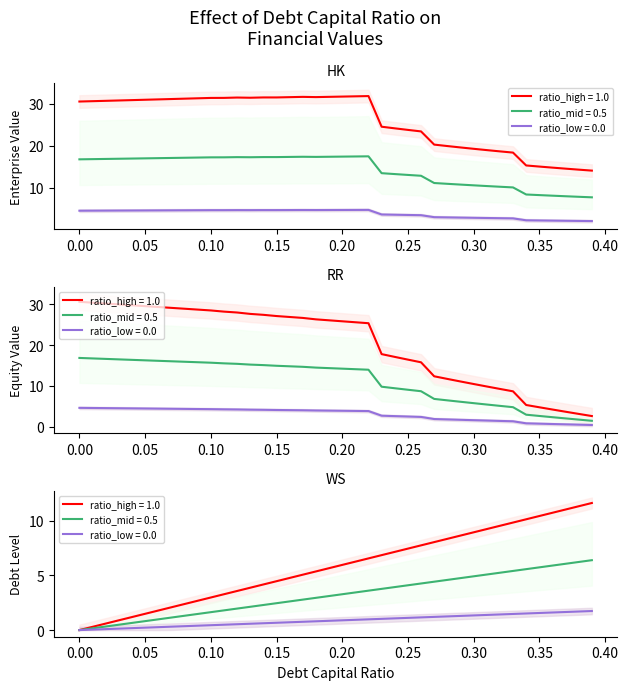

At 0.11, list the series in order from largest to smallest.

enterprise_value, equity_value, debt